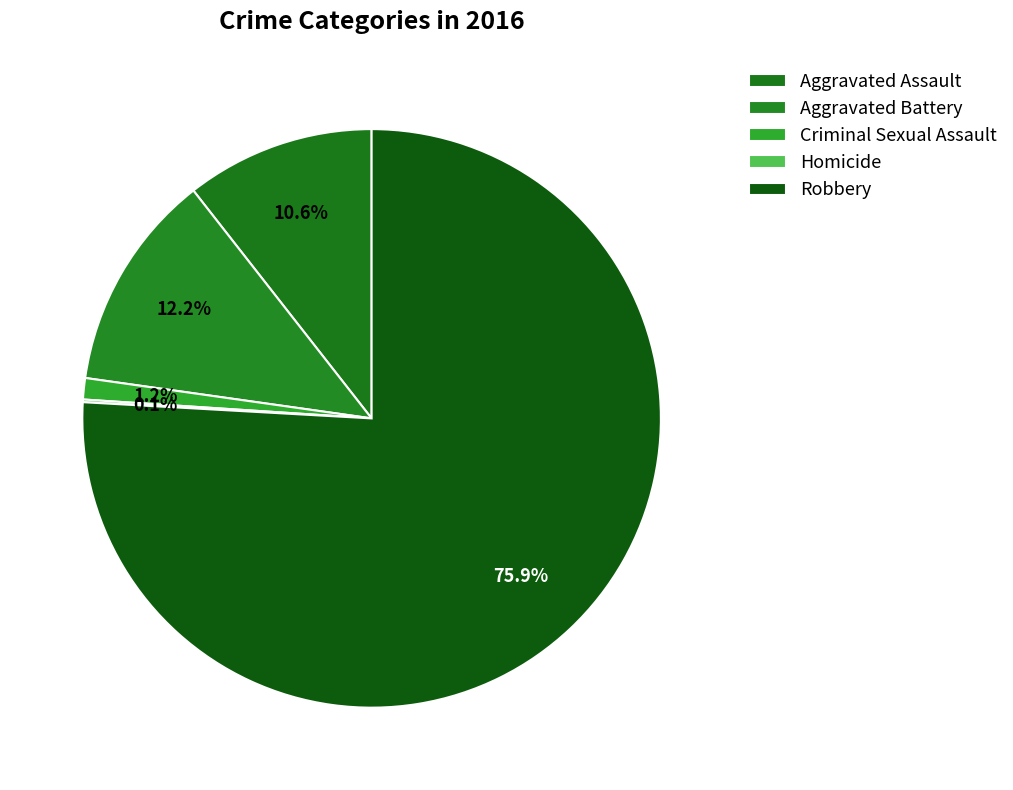

Is it true that Aggravated Battery is 12% of the pie?

True